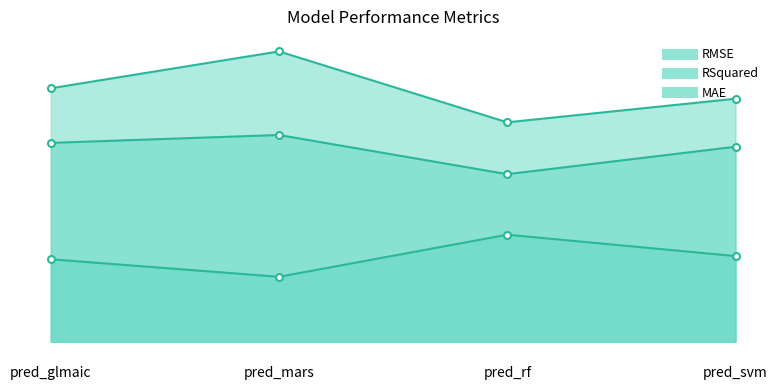

How many lines are shown in the chart?

3